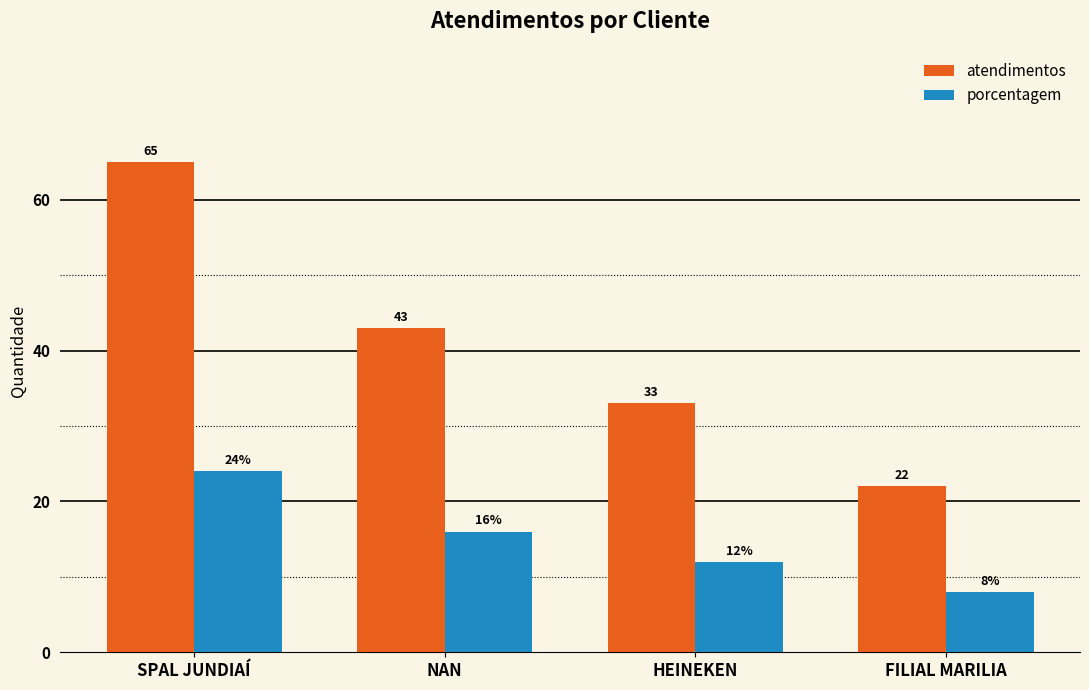

Between NAN and FILIAL MARILIA, which series saw the biggest shift?

atendimentos